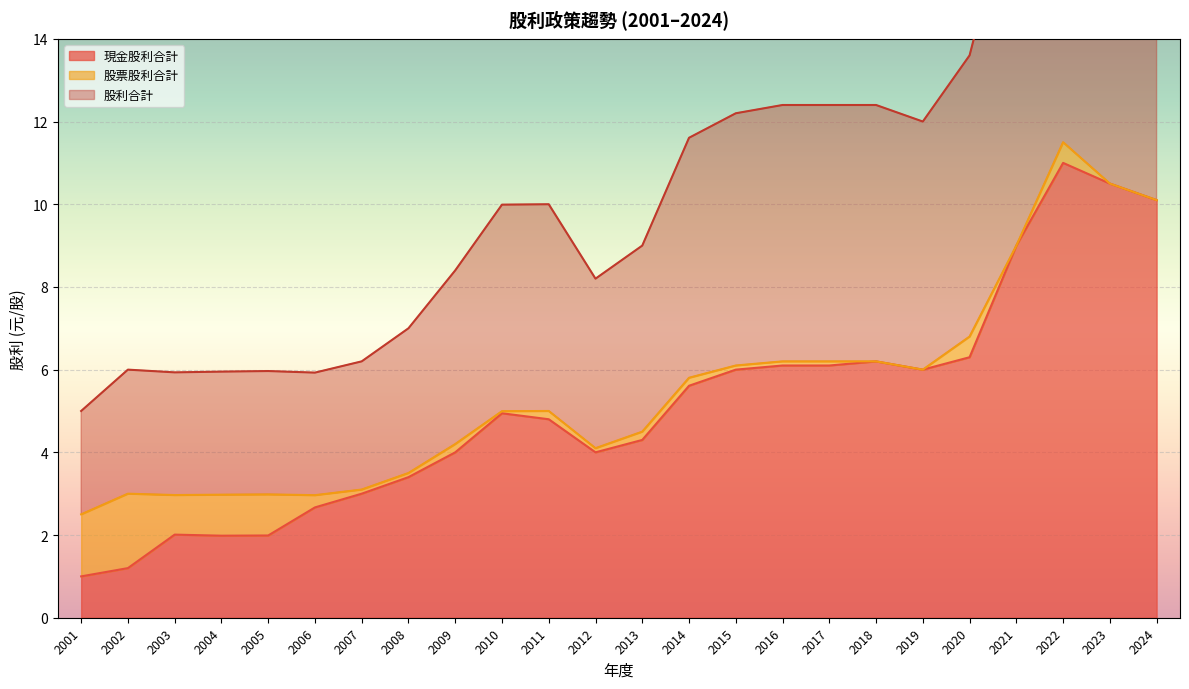

True or false: 現金股利合計 has a value of 15.2 at 2022.

False